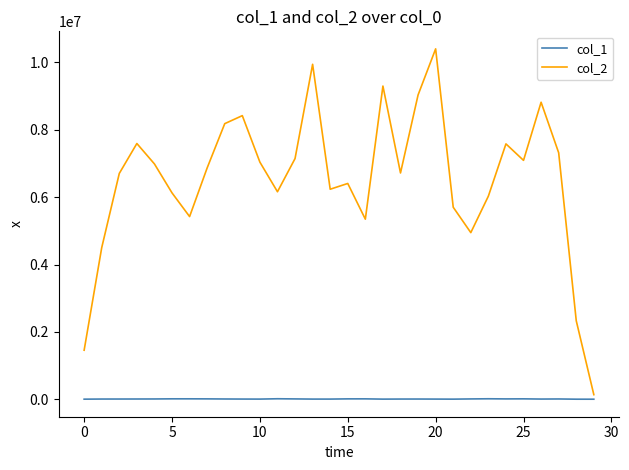

How many lines are shown in the chart?

2